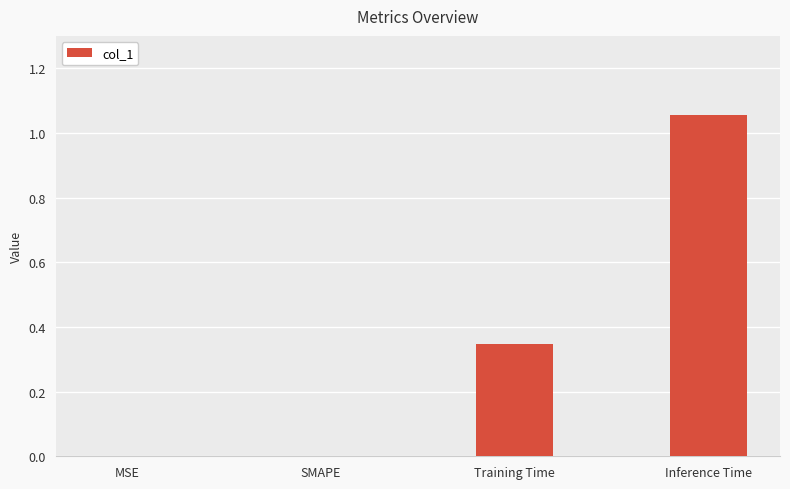

What is the change in value from SMAPE to Inference Time?

+1.1